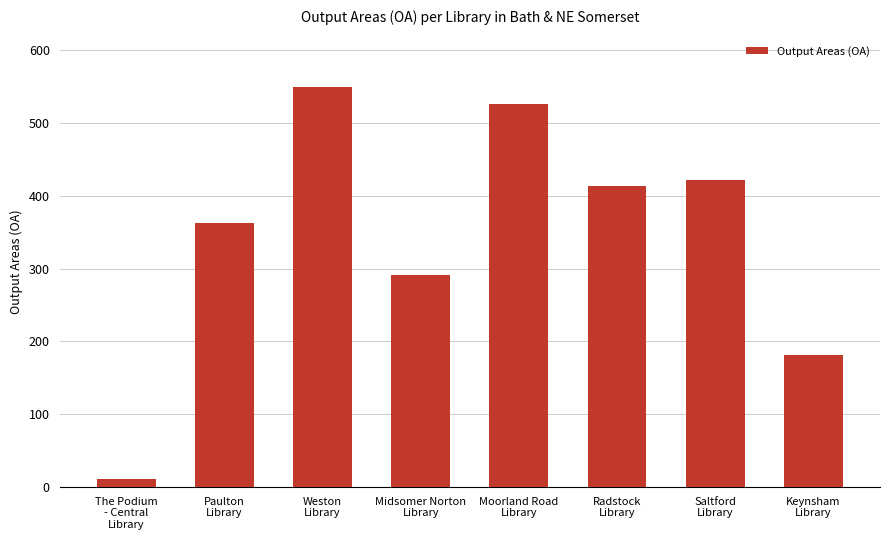

What is the sum of the values at Moorland Road
Library and Weston
Library?

1075